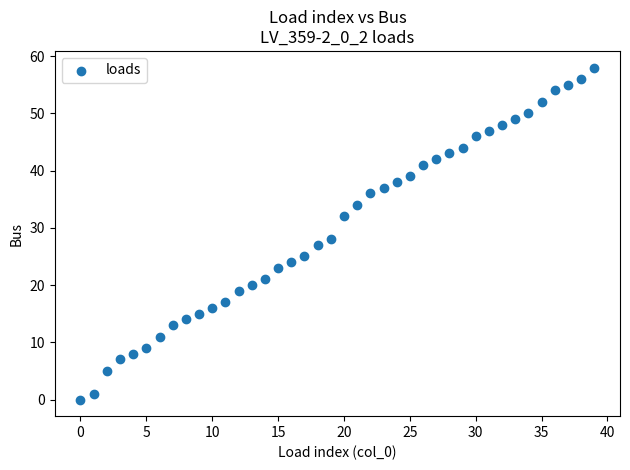

What is the range of Y values (max minus min)?

58